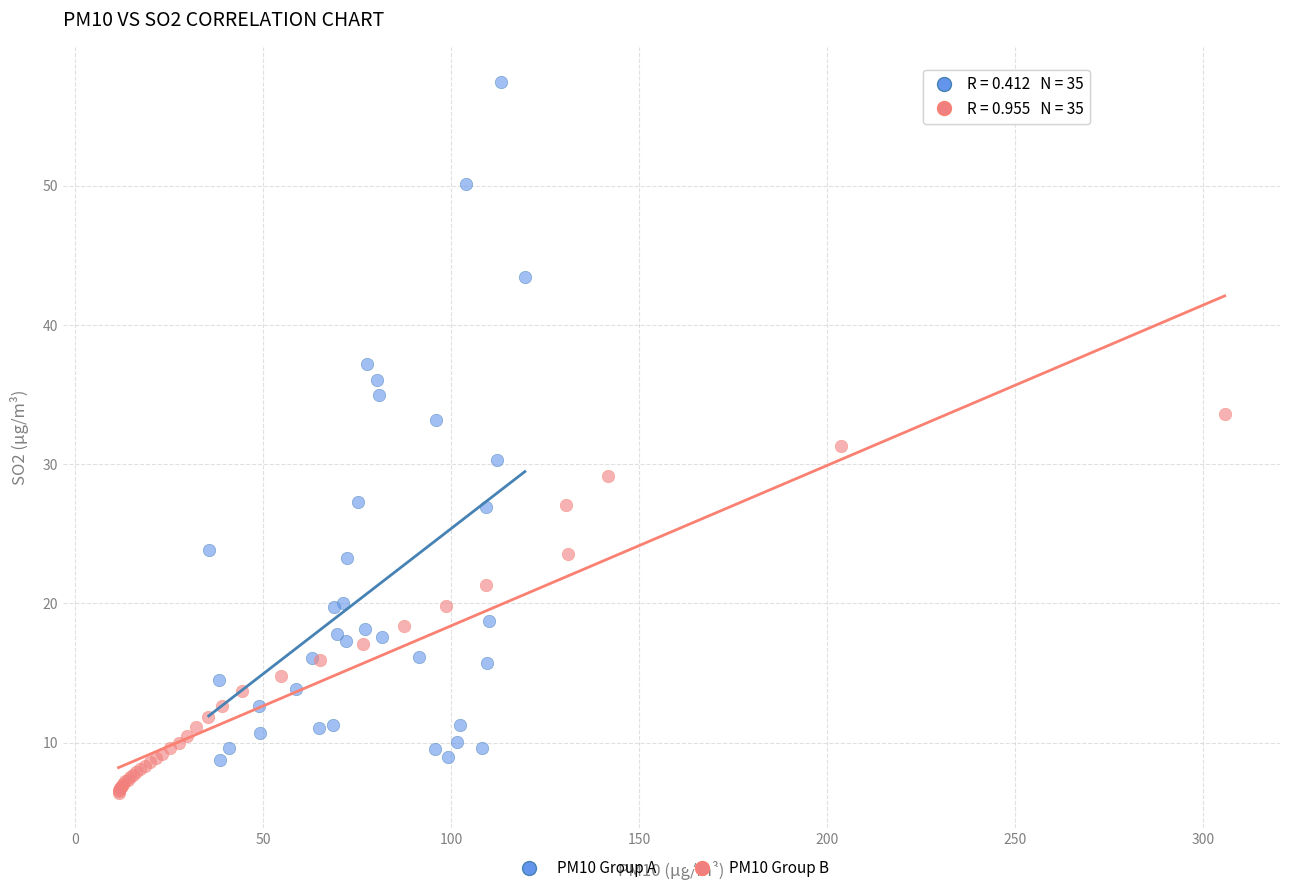

Which series has the widest spread of Y values?

PM10 Group A